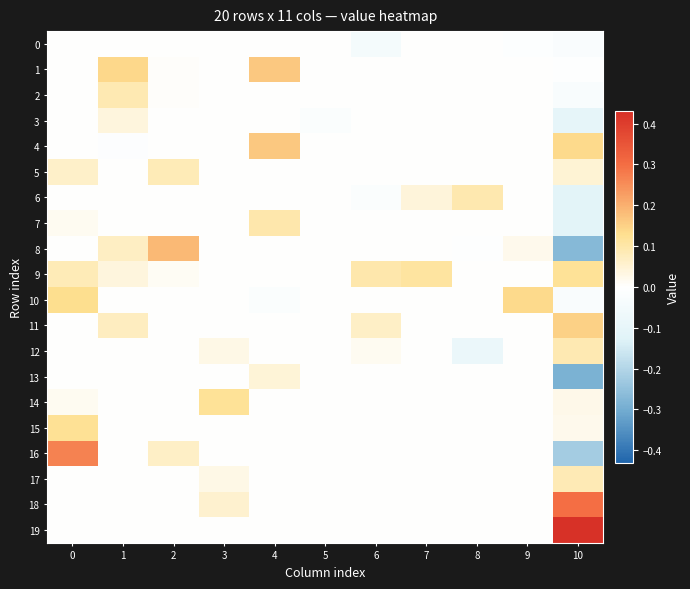

Between 1 and 2, which series saw the biggest shift?

1